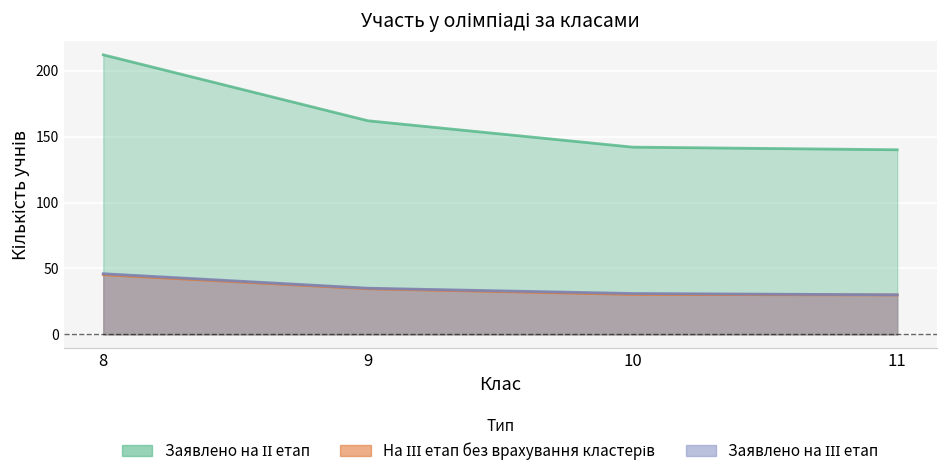

The value of Заявлено на ІІІ етап at 10 is 21.3. True or false?

False